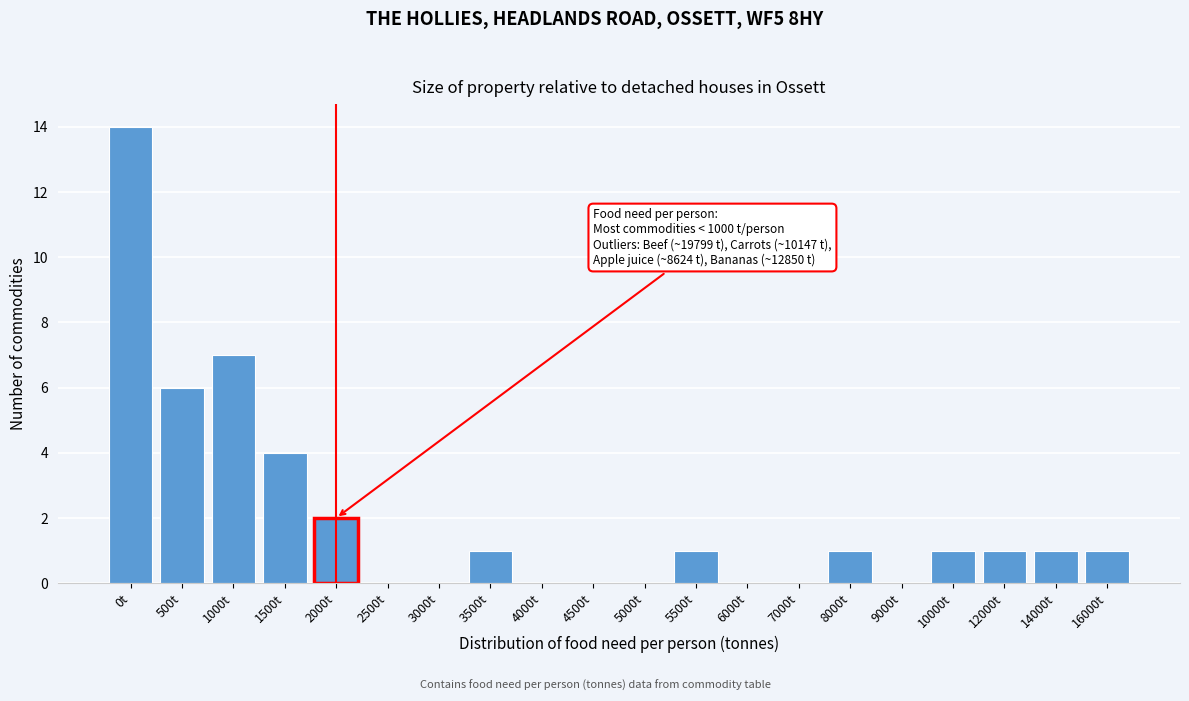

Reading right to left, list all the values displayed in this chart.

16000t=1	14000t=1	12000t=1	10000t=1	9000t=0	8000t=1	7000t=0	6000t=0	5500t=1	5000t=0	4500t=0	4000t=0	3500t=1	3000t=0	2500t=0	2000t=2	1500t=4	1000t=7	500t=6	0t=14